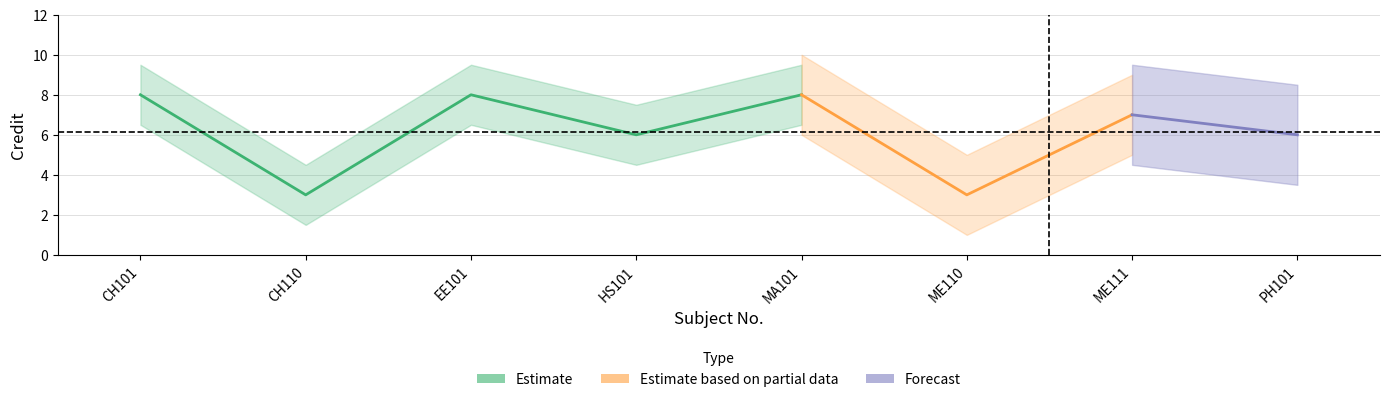

How many points are higher than both their immediate neighbors (excluding endpoints)?

3